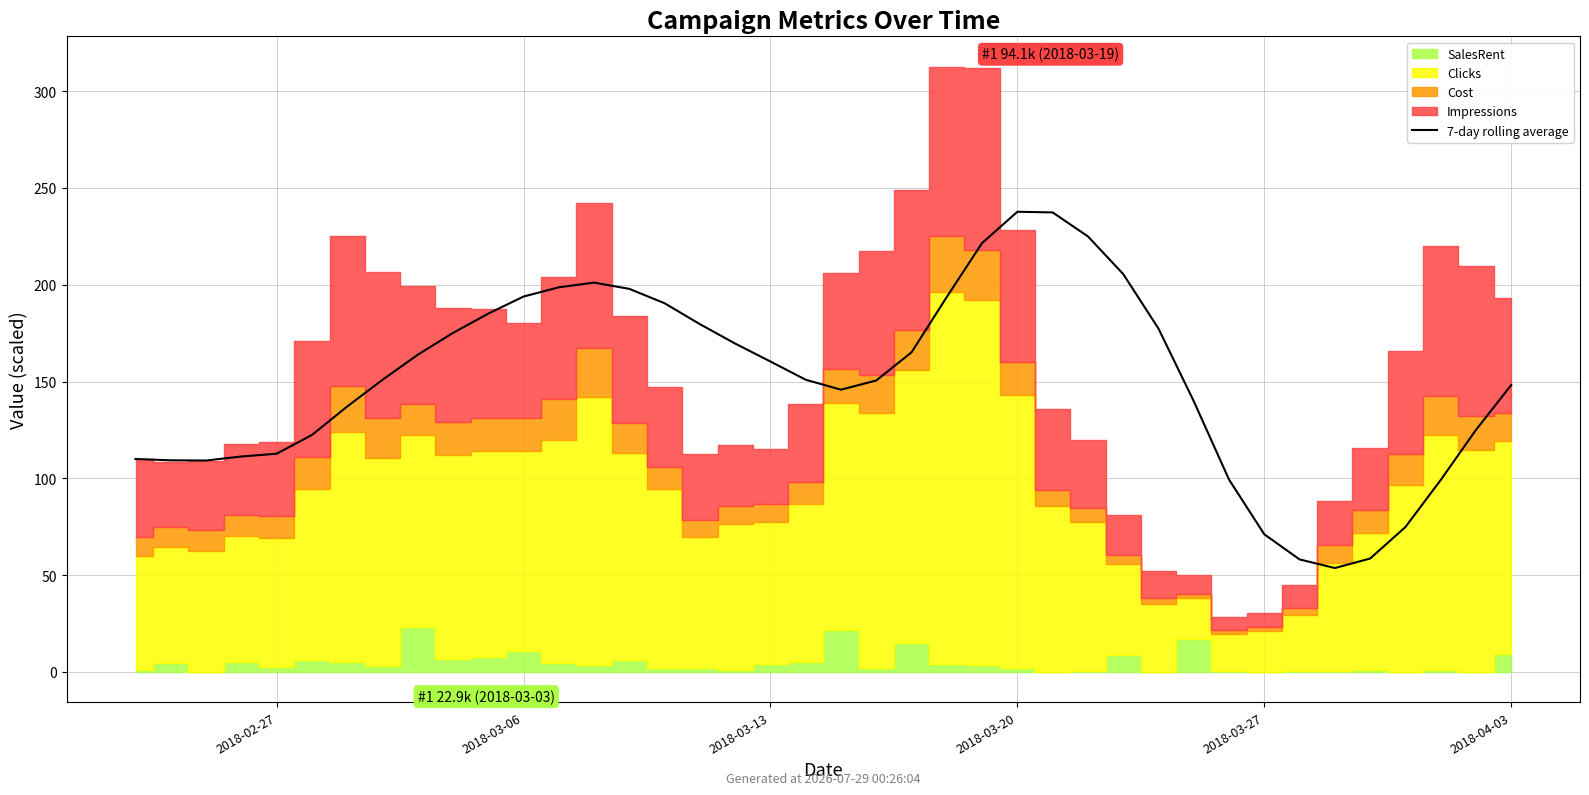

True or false: the data shows 291.0 at 17.

False